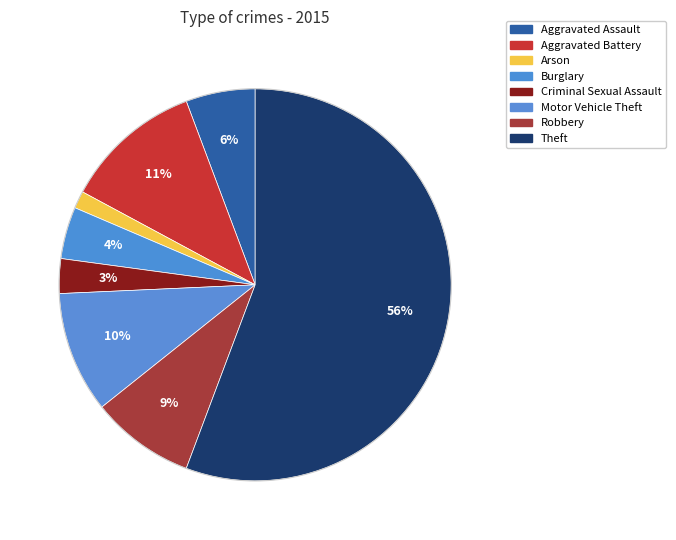

How many segments does this pie chart have?

8